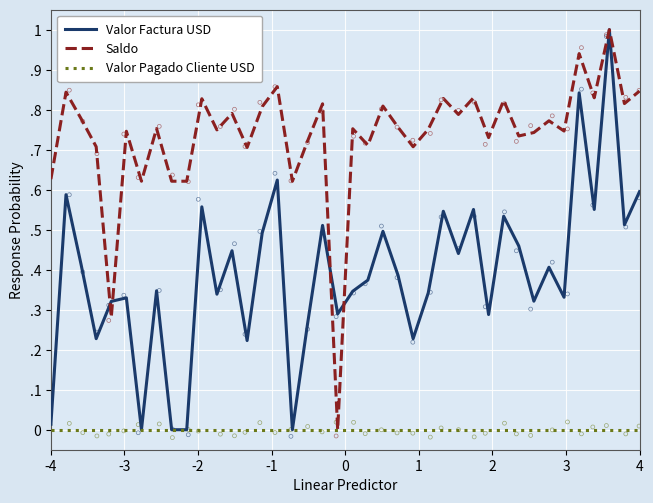

Is the value of Saldo at 23 greater than the value of Valor Pagado Cliente USD at 34?

Yes